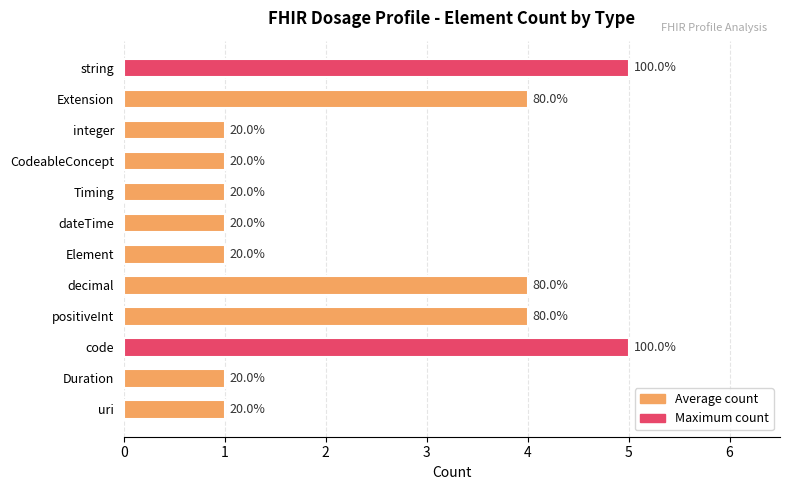

Are the bars grouped side by side (vs. stacked)?

No